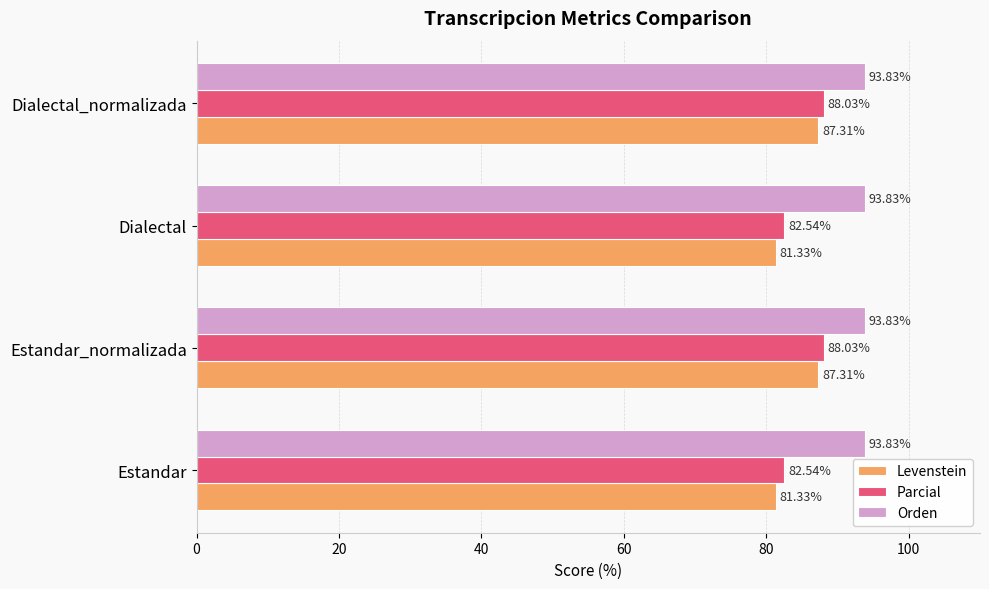

What is the maximum value for Parcial?

88.0